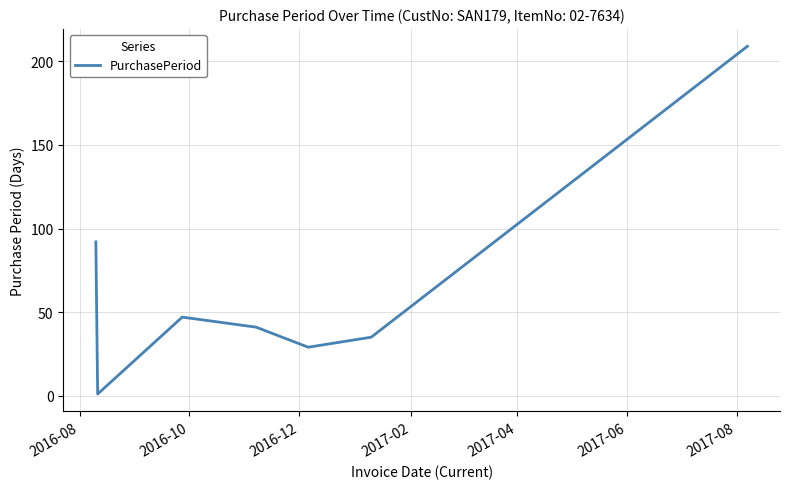

What is the difference between the second highest and second lowest values?

63